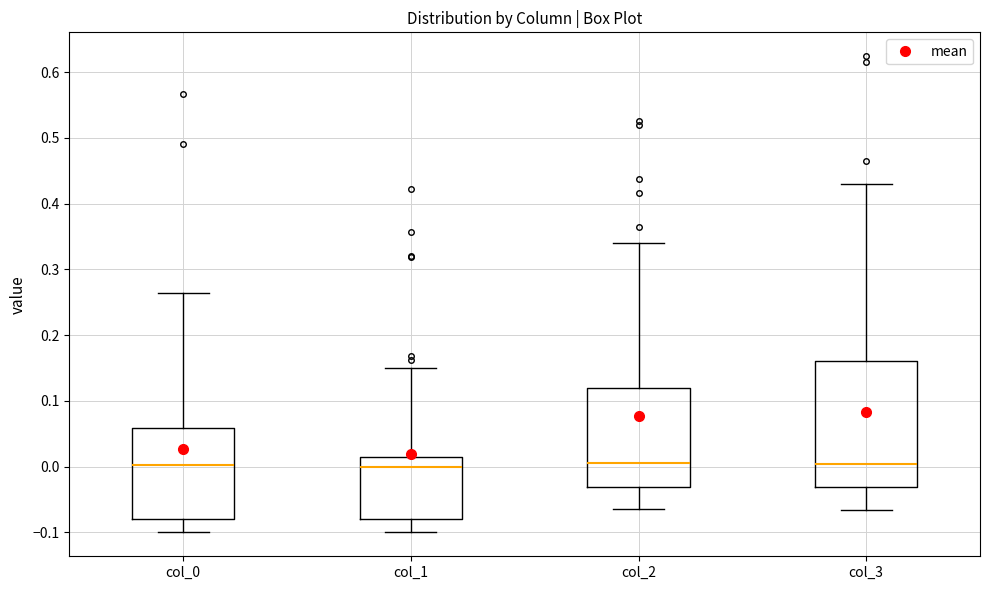

Reading left to right, read every box against the y-axis: the position of its median line, the range the box covers, and the ends of its whiskers. The values are not printed on the chart, so give them approximately, as read against the axis.

col_0: median 0.00, box -0.08 to 0.06, whiskers -0.10 to 0.26
col_1: median 0.00, box -0.08 to 0.02, whiskers -0.10 to 0.15
col_2: median 0.01, box -0.03 to 0.12, whiskers -0.06 to 0.34
col_3: median 0.00, box -0.03 to 0.16, whiskers -0.07 to 0.43